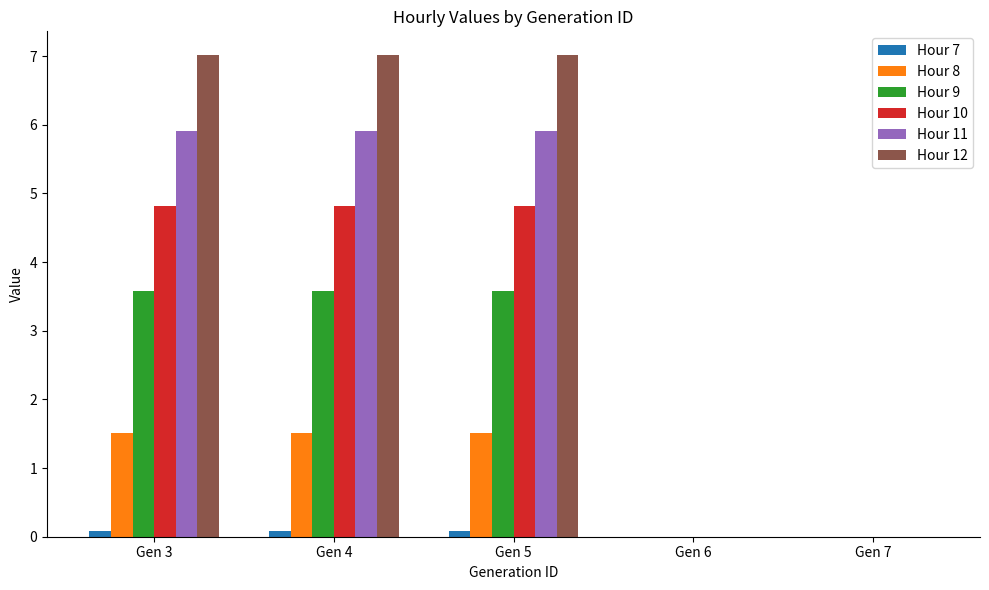

Reading right to left, extract all data points from this chart.

Hour 7: 0.0	0.0	0.1	0.1	0.1
Hour 8: 0.0	0.0	1.5	1.5	1.5
Hour 9: 0.0	0.0	3.6	3.6	3.6
Hour 10: 0.0	0.0	4.8	4.8	4.8
Hour 11: 0.0	0.0	5.9	5.9	5.9
Hour 12: 0.0	0.0	7.0	7.0	7.0